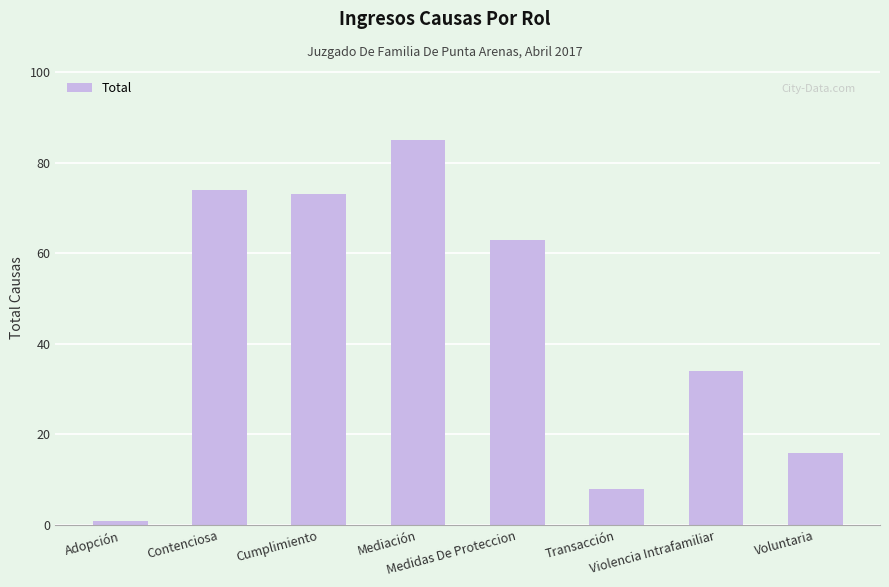

Are the bars grouped side by side (vs. stacked)?

No